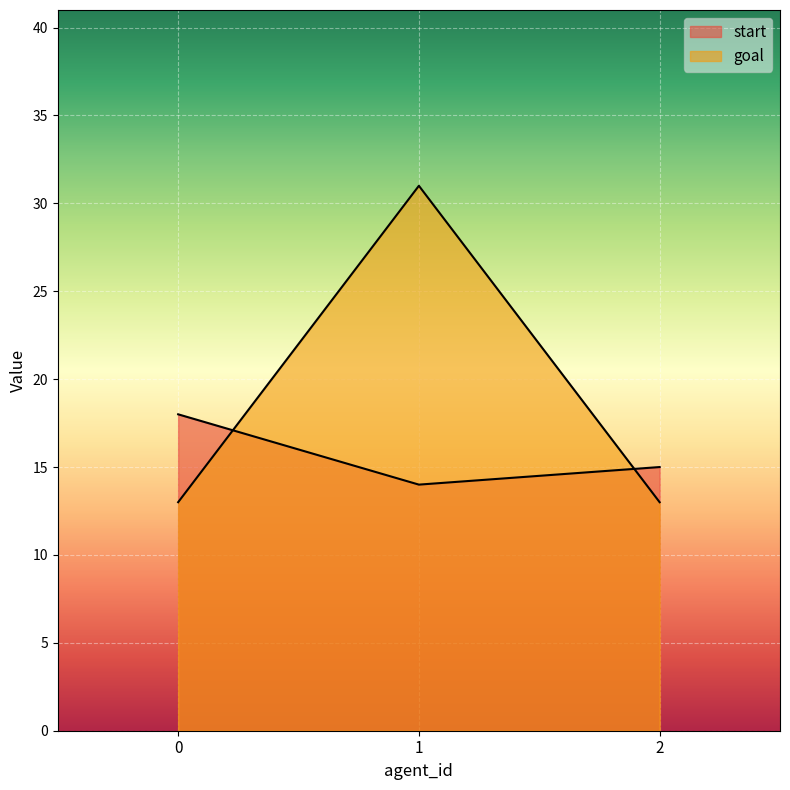

List the series in order of their overall mean, lowest first.

start, goal